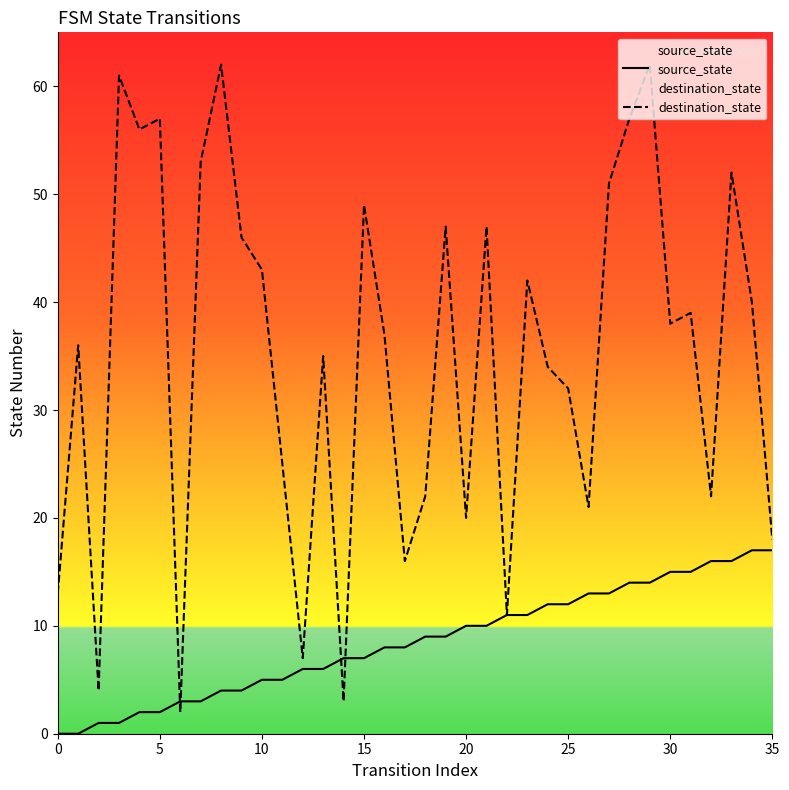

What is the value of the destination_state point at the 15th from the left?

3